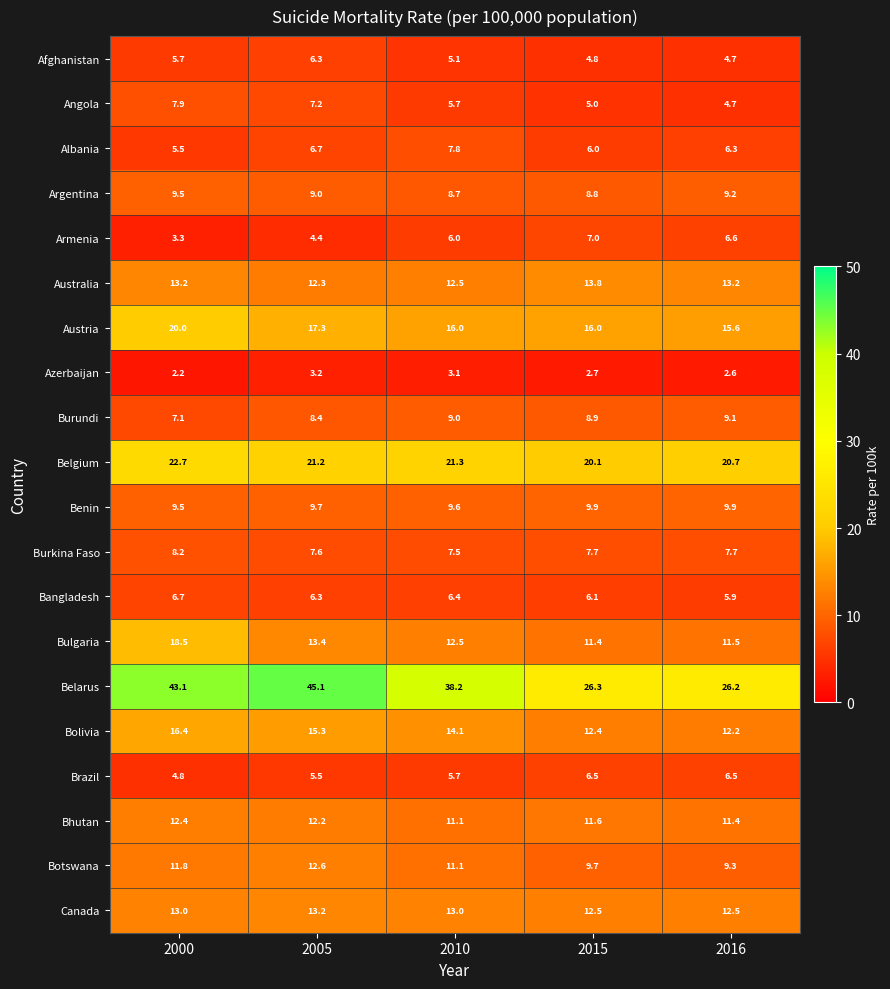

How many data points does each series have?

5